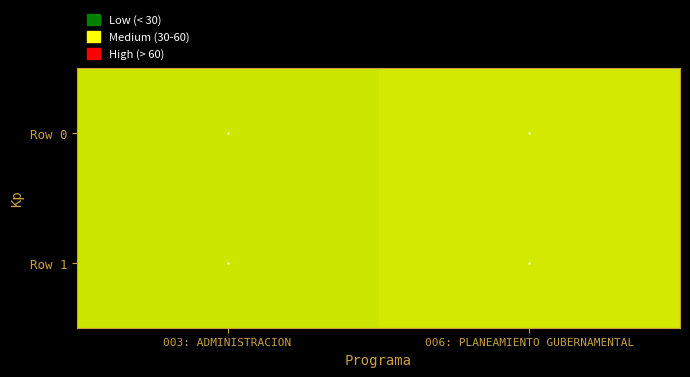

How many series are shown in this chart?

2